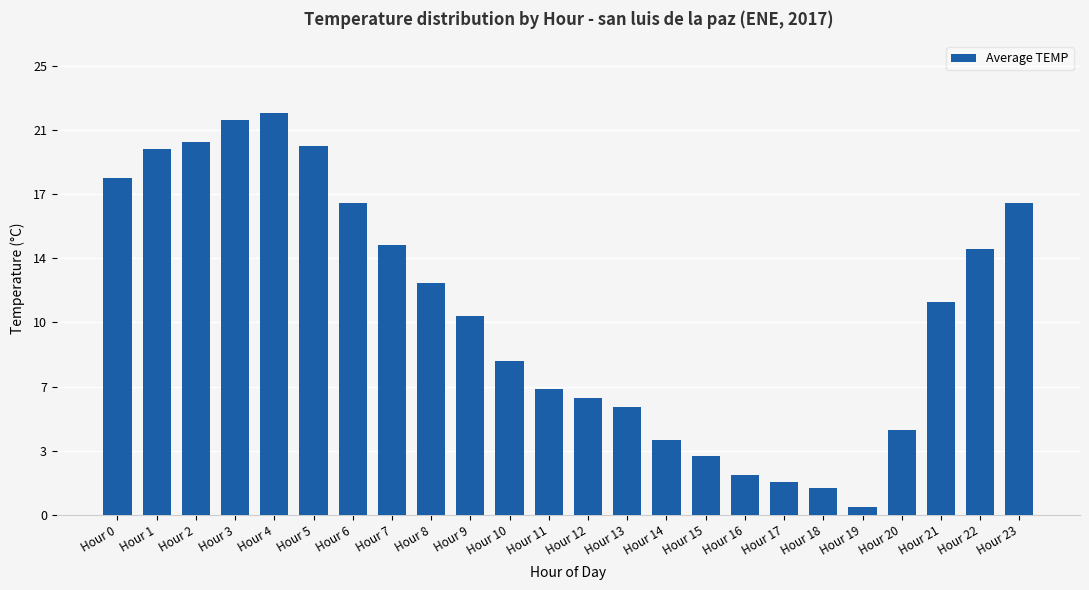

Does the chart contain any negative values?

No